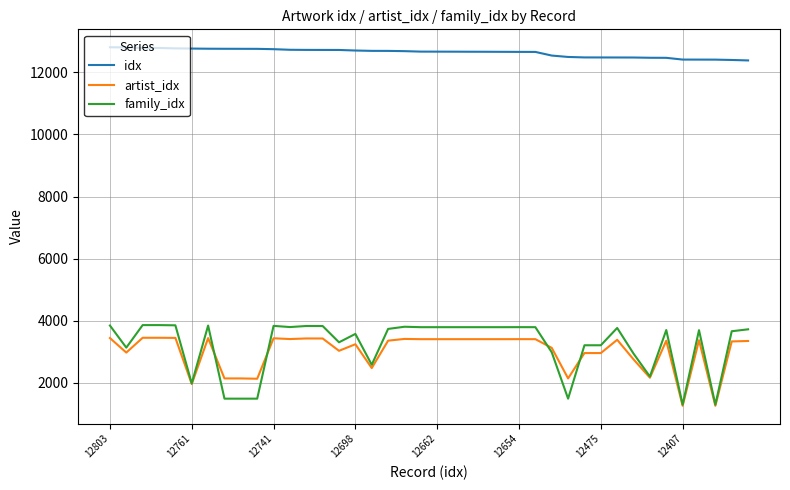

True or false: idx and artist_idx cross at least once.

False